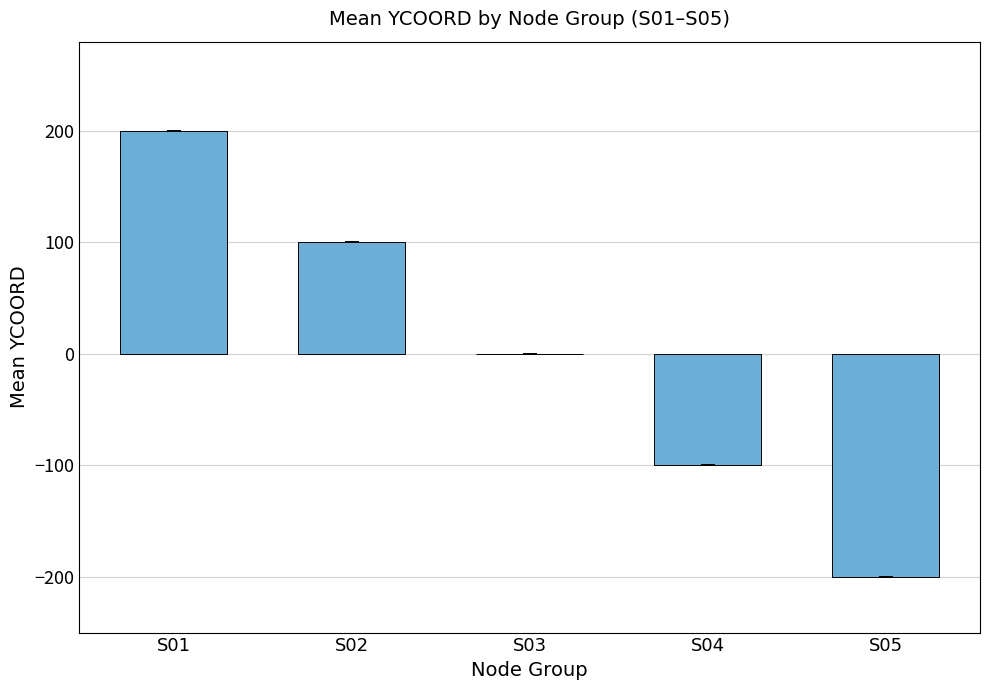

Between S03 and S01, which is larger?

S01